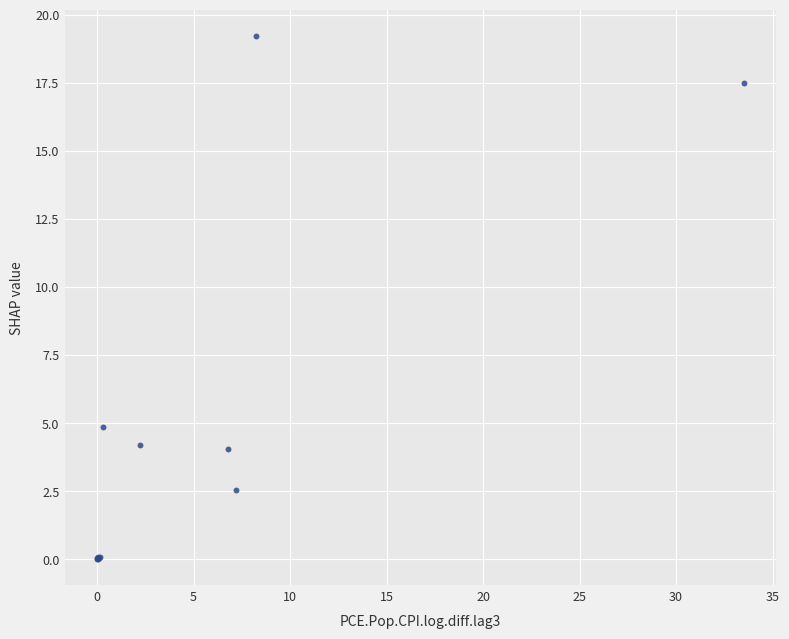

What Y value in the scatter plot is closest to 9?

4.9